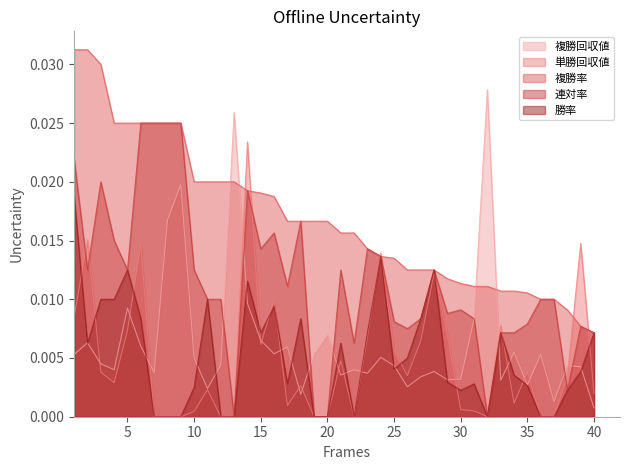

True or false: 複勝率 and 勝率 cross at least once.

False